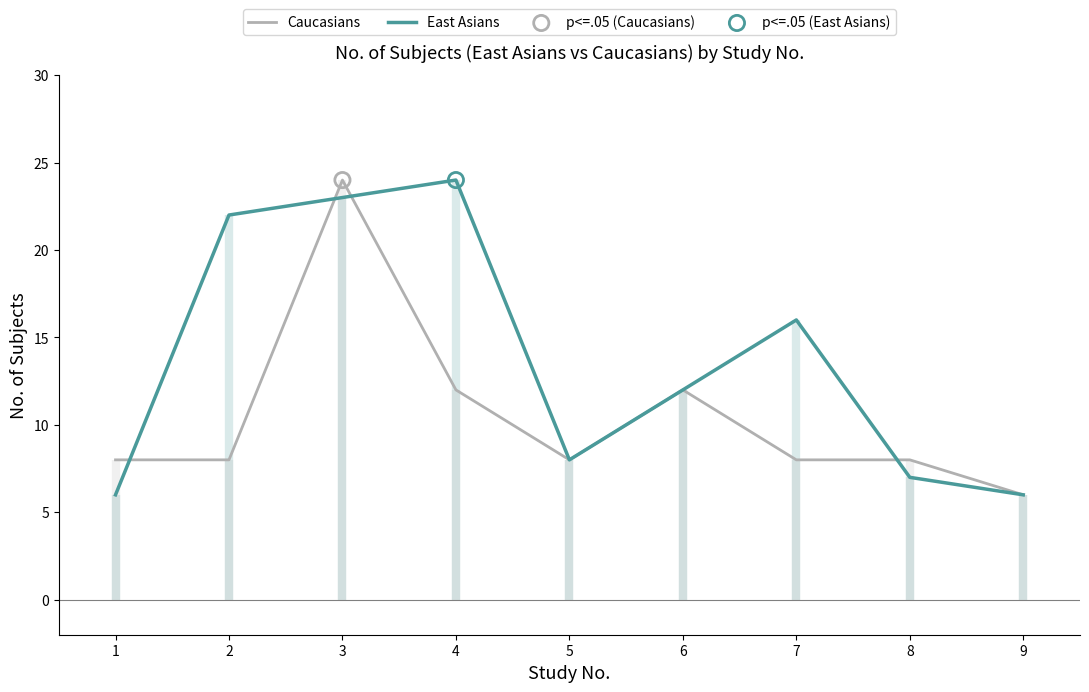

Which series reaches the minimum Y coordinate?

Caucasians